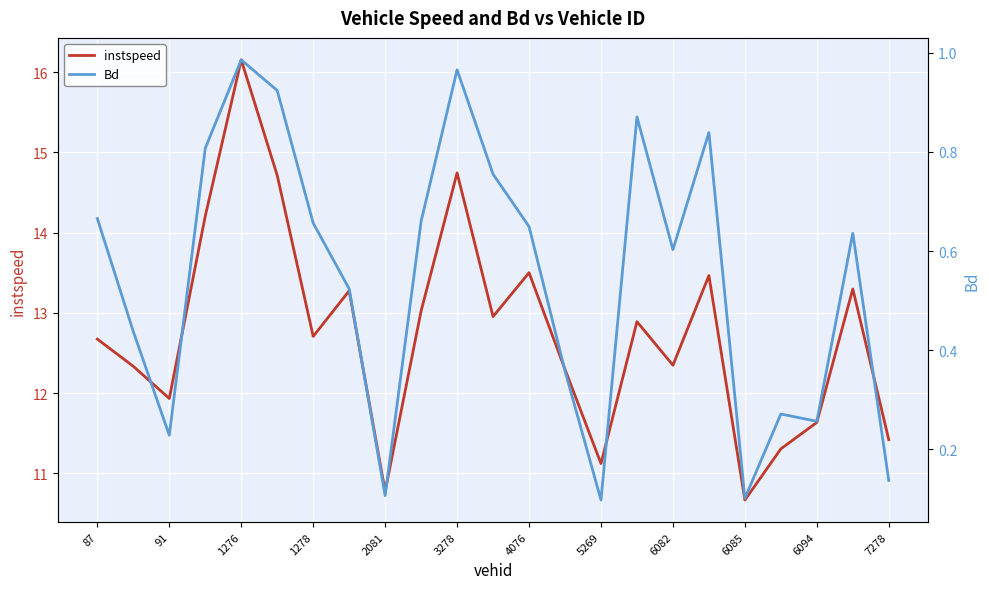

The instspeed series shows 14.7 at 3278. True or false?

True